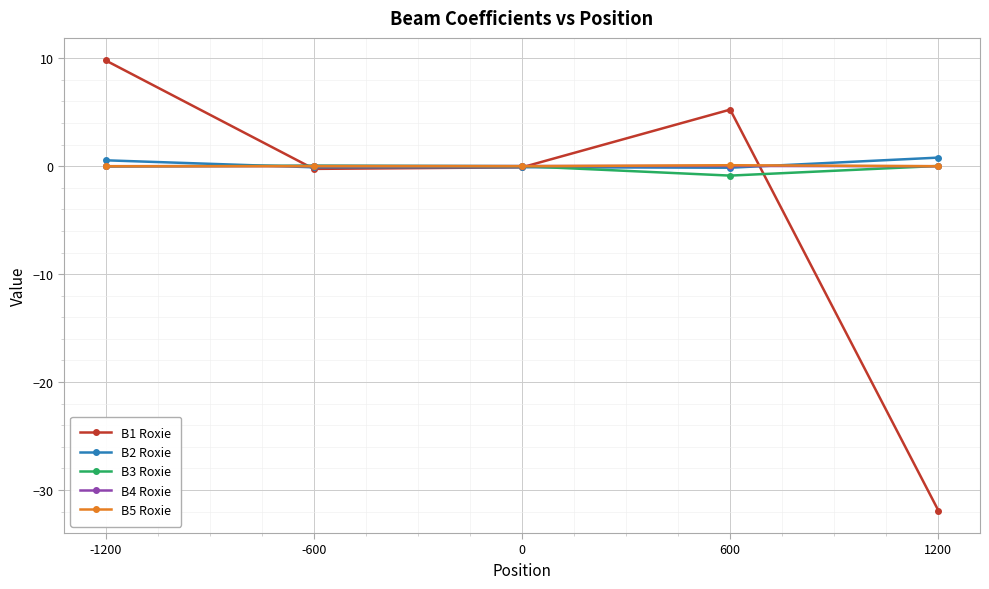

How many series are shown in this chart?

5